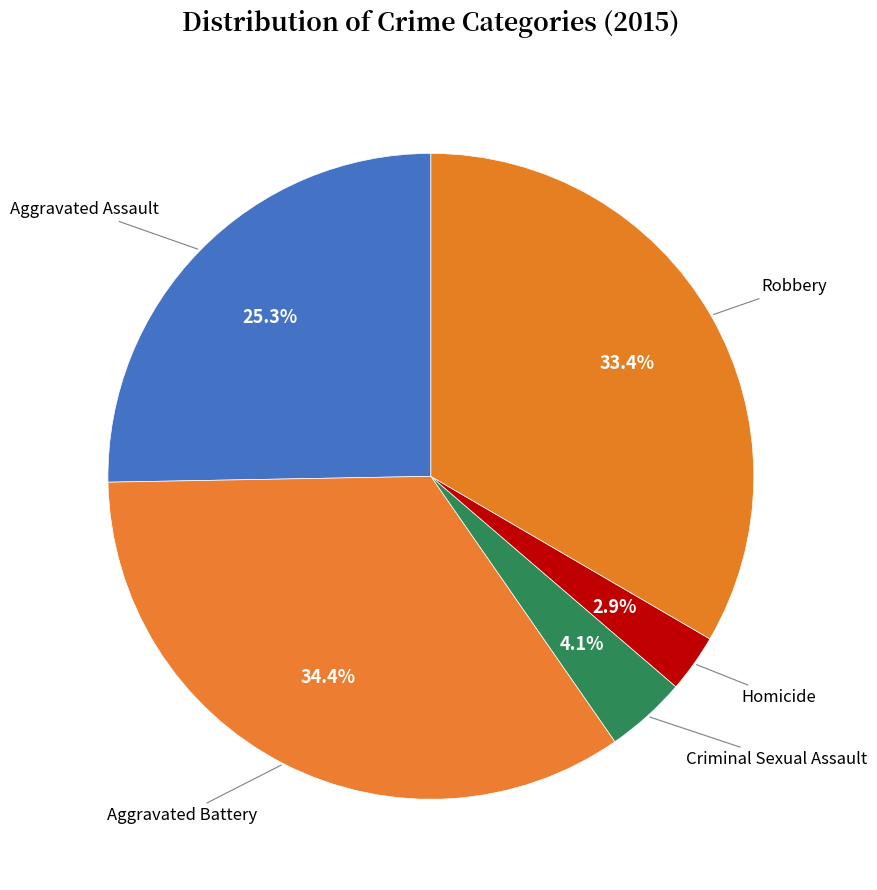

Count the number of slices in the pie.

5